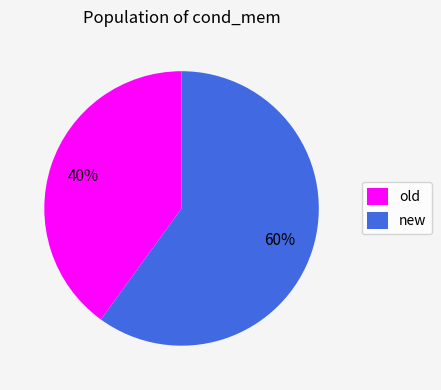

How many slices are in this pie chart?

2